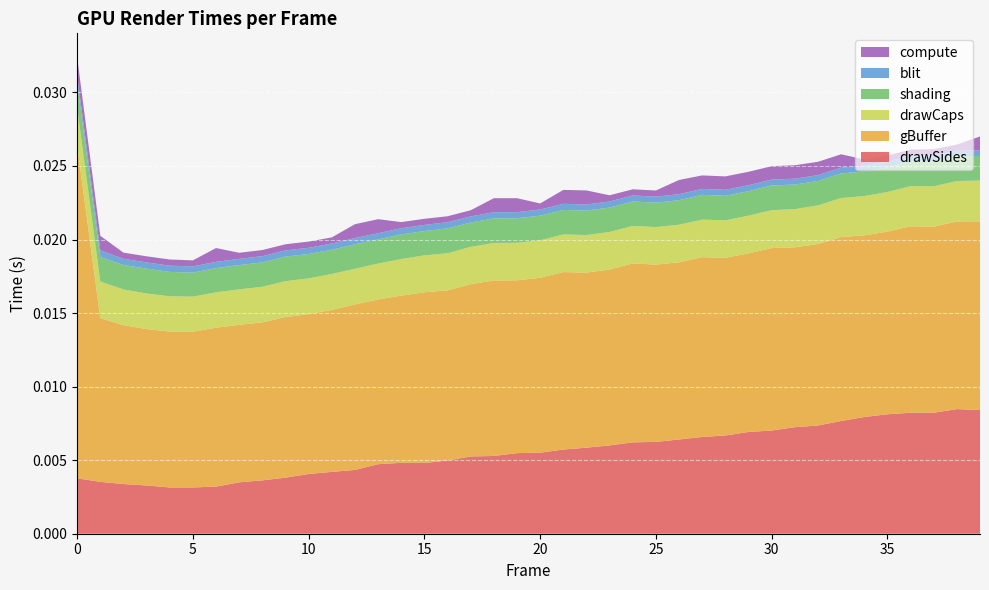

What are all the series names shown in the legend?

compute, blit, shading, drawCaps, gBuffer, drawSides